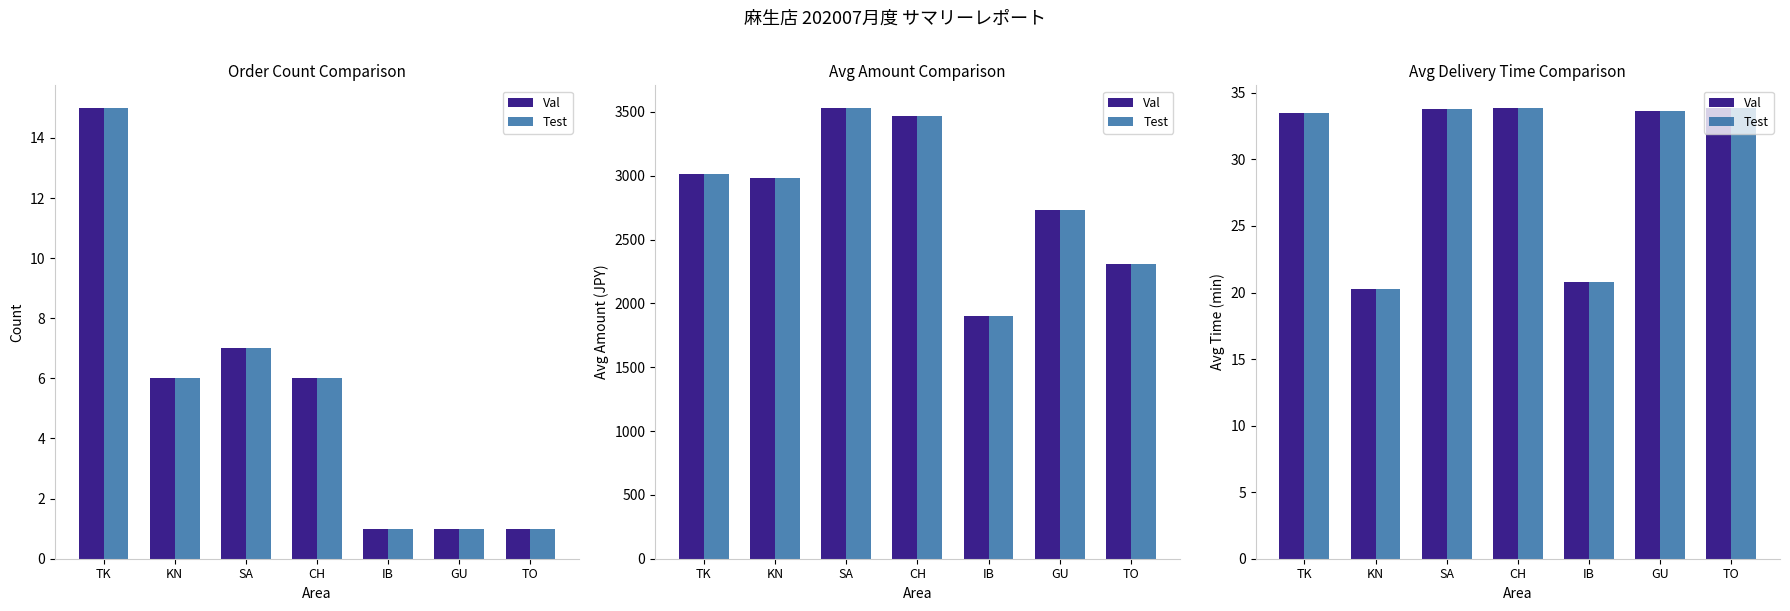

Is it true that Val equals 10.9 at KN?

False